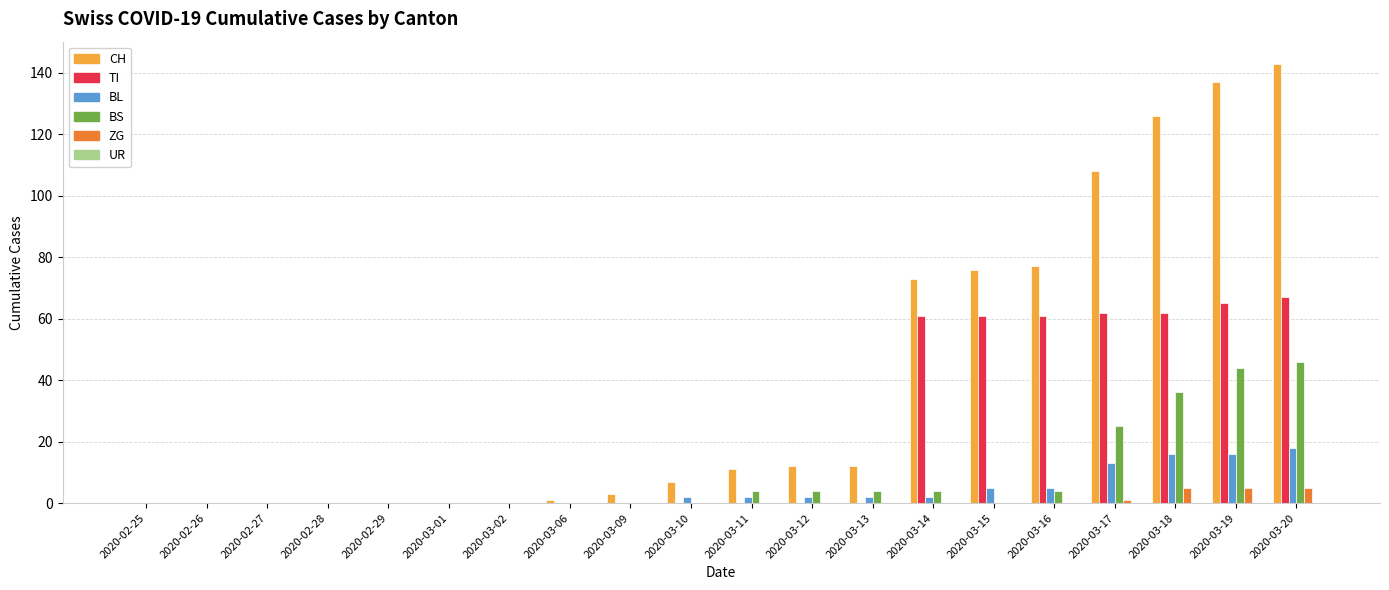

Which label corresponds to the largest value in the chart?

2020-03-20